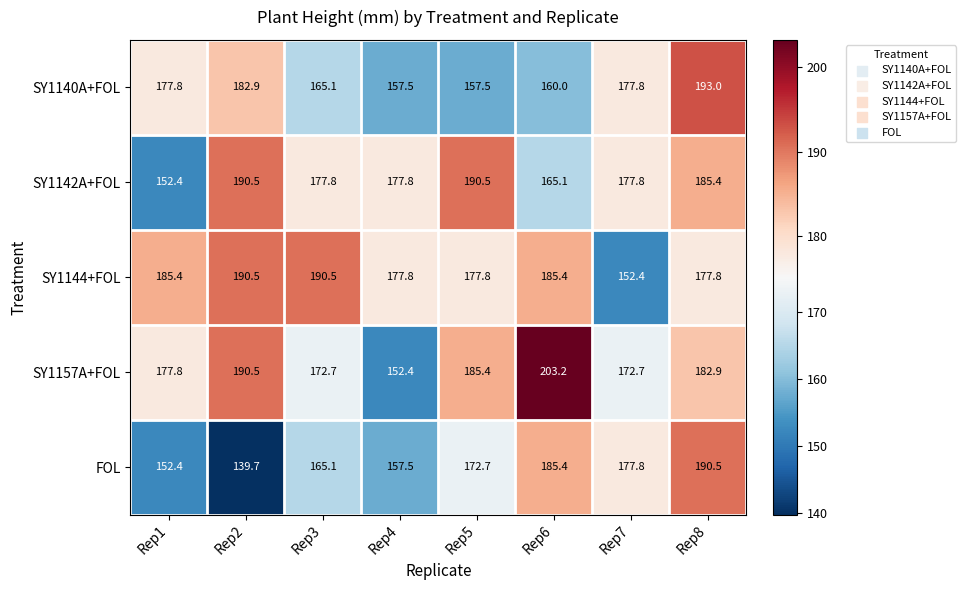

At Rep8, list the series in order from smallest to largest.

SY1144+FOL, SY1157A+FOL, SY1142A+FOL, FOL, SY1140A+FOL